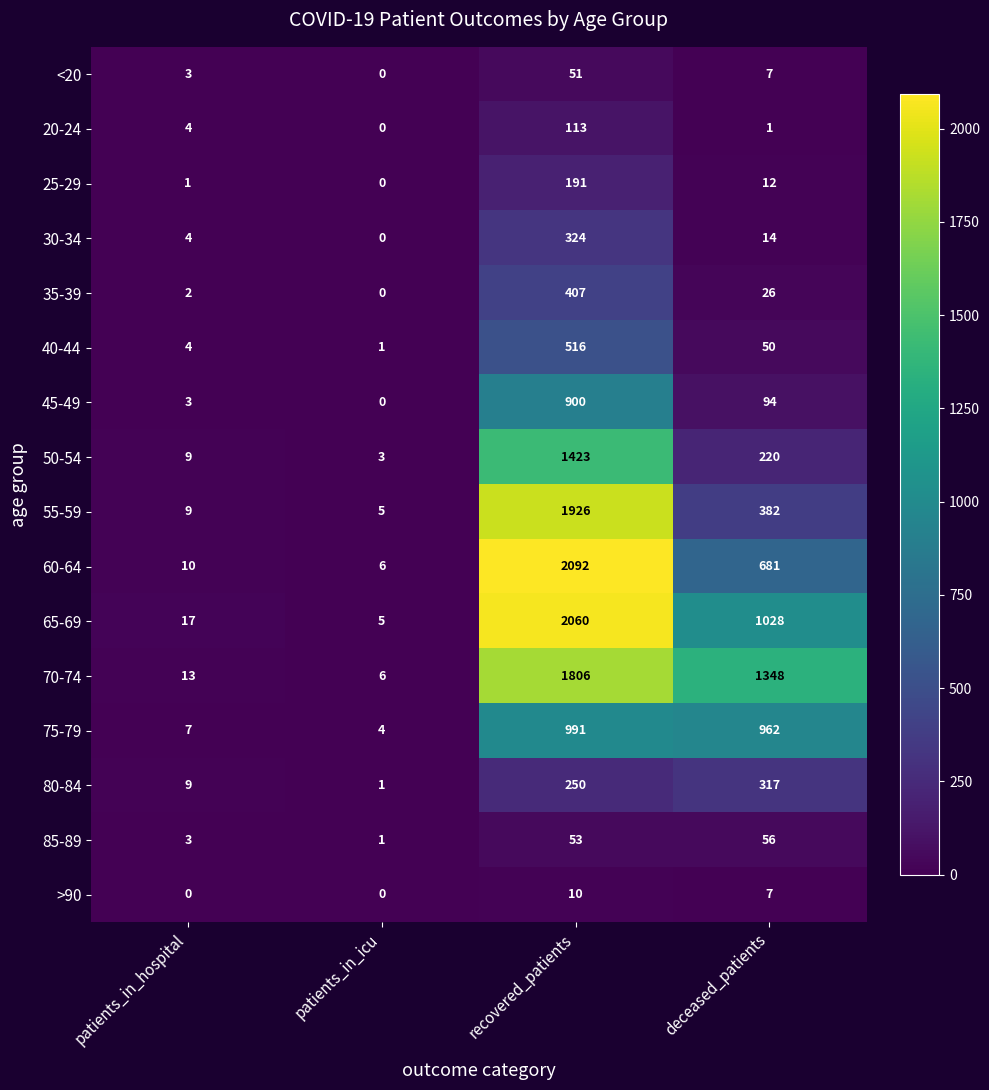

What is the difference between the 30-34 values at recovered_patients and patients_in_icu?

324